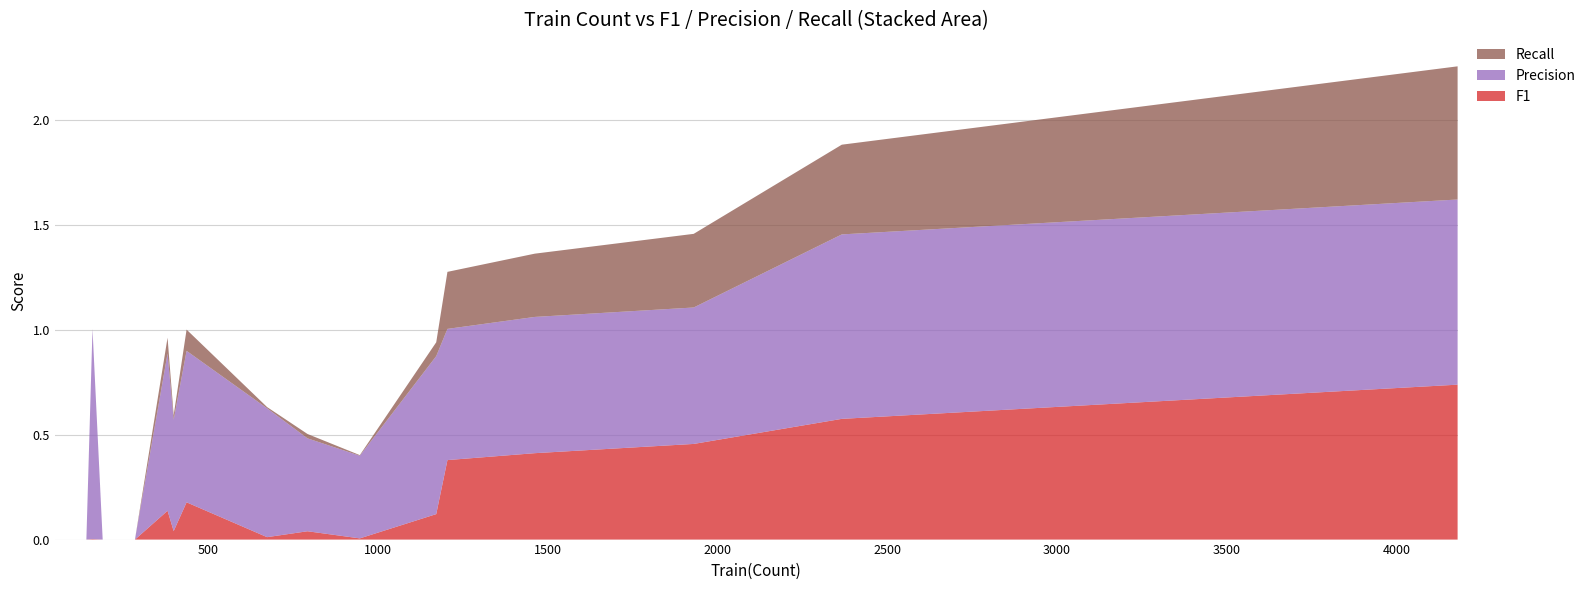

What are all the series names shown in the legend?

Recall, Precision, F1